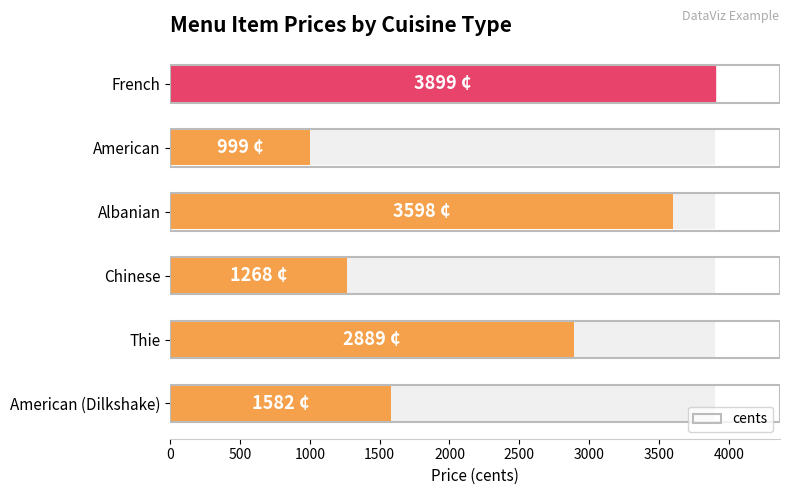

Reading left to right, list all the values displayed in this chart.

3899	999	3598	1268	2889	1582